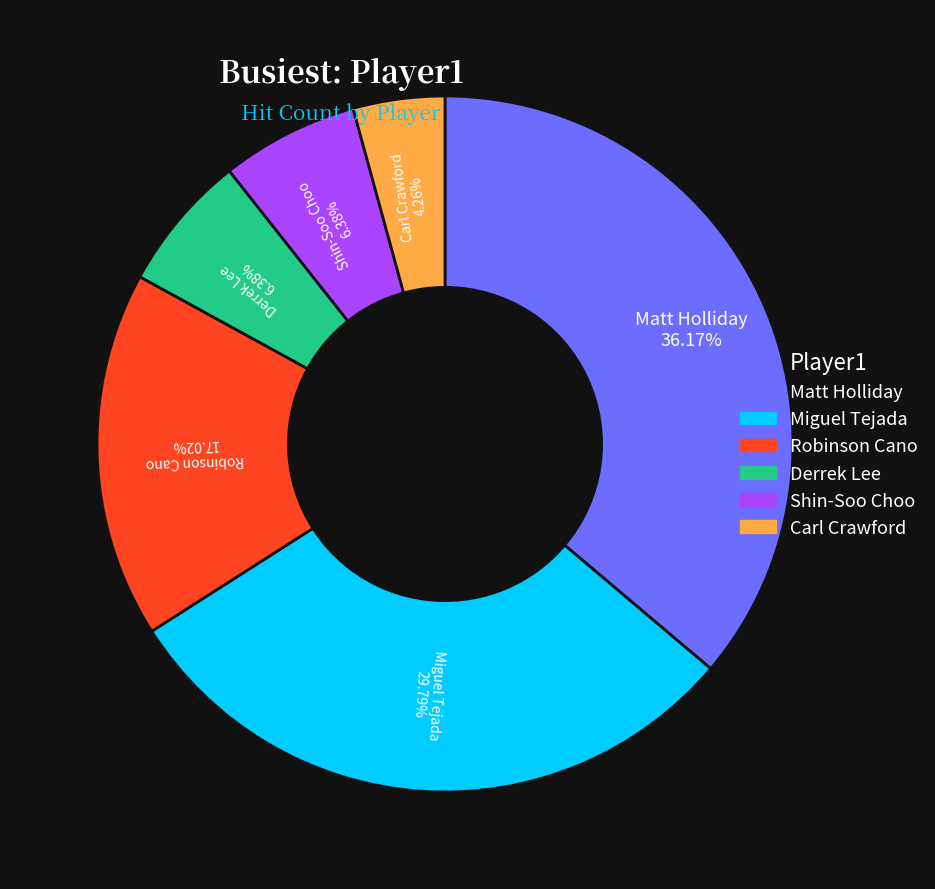

The Matt Holliday slice represents 51% of the pie. True or false?

False